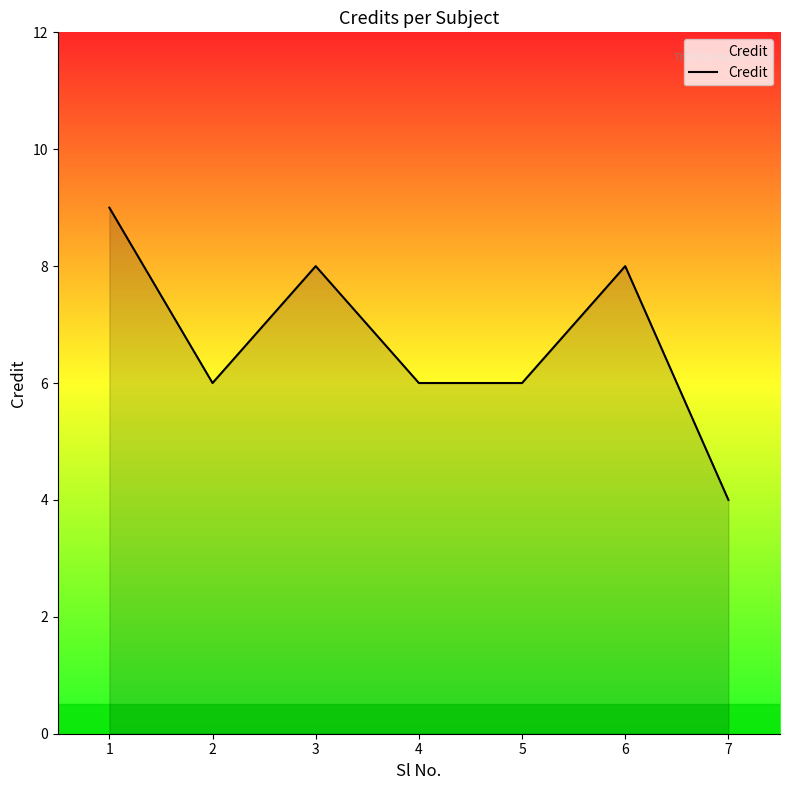

What is the approximate value at 2?

6